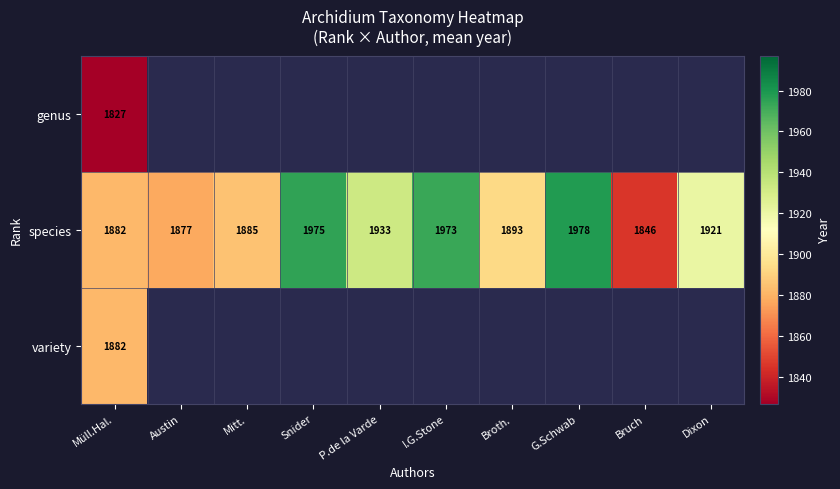

Read the species value at Snider.

1975